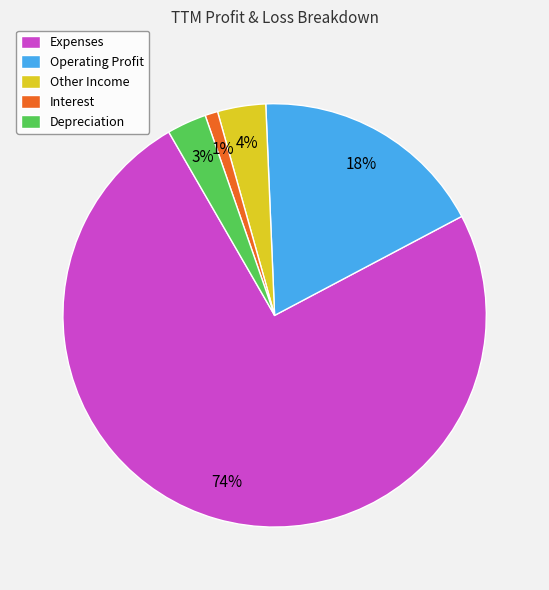

Count the number of slices in the pie.

5